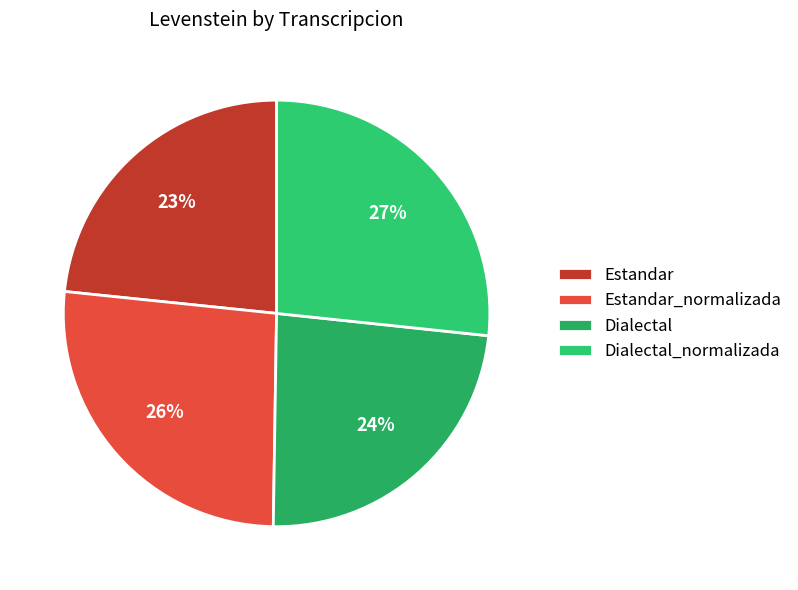

Does Estandar_normalizada represent more than half of the total?

No